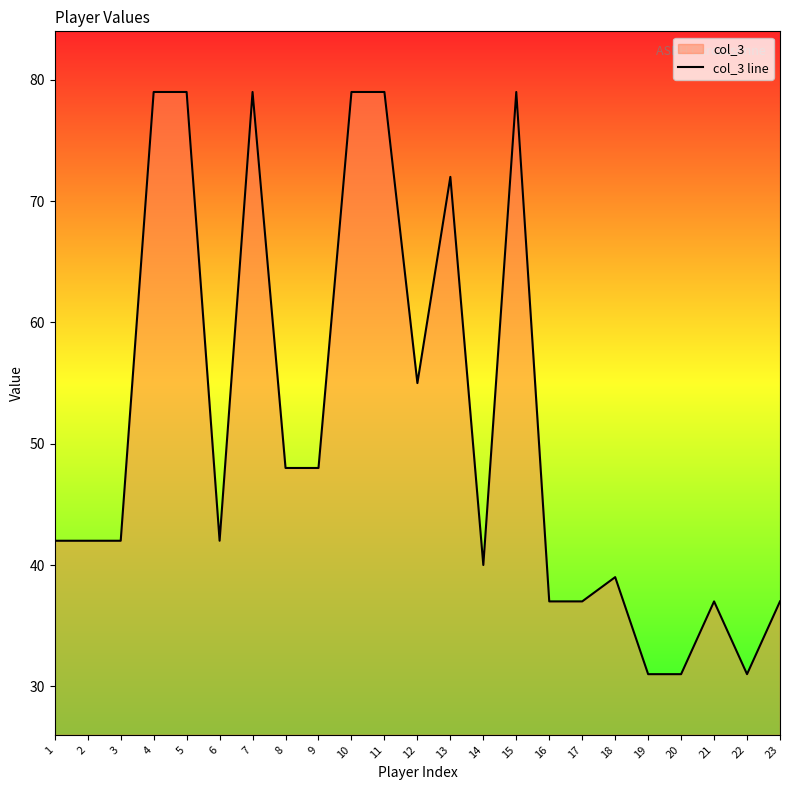

True or false: the data shows 37 at 16.

True